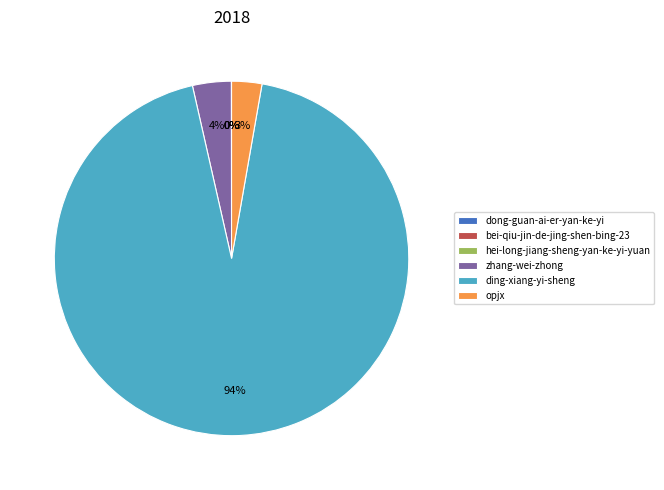

Does any single category account for the majority?

Yes